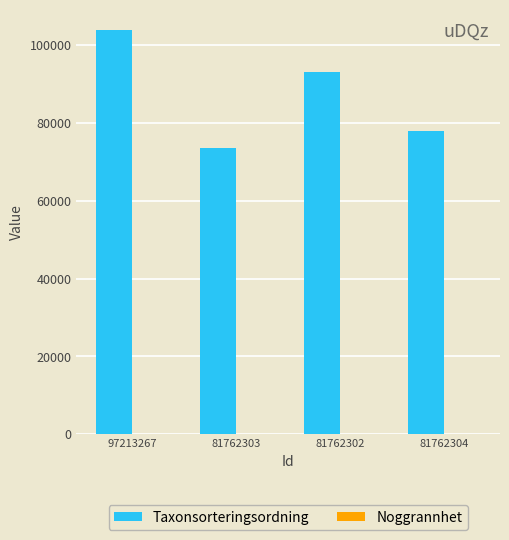

How many categories are shown in the chart?

4